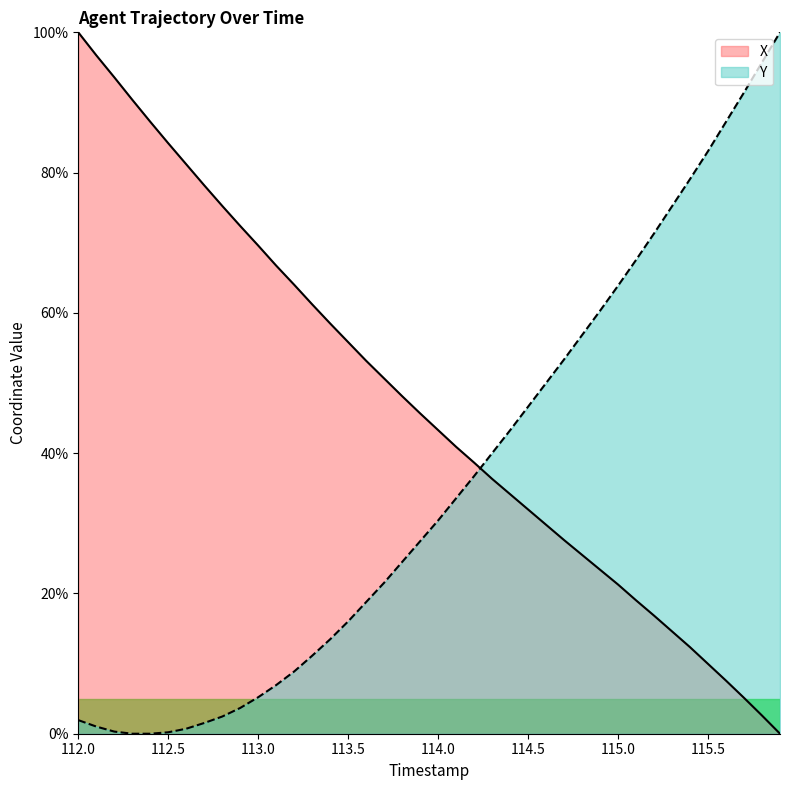

The value of Y at 113.5 is 16.0. True or false?

True